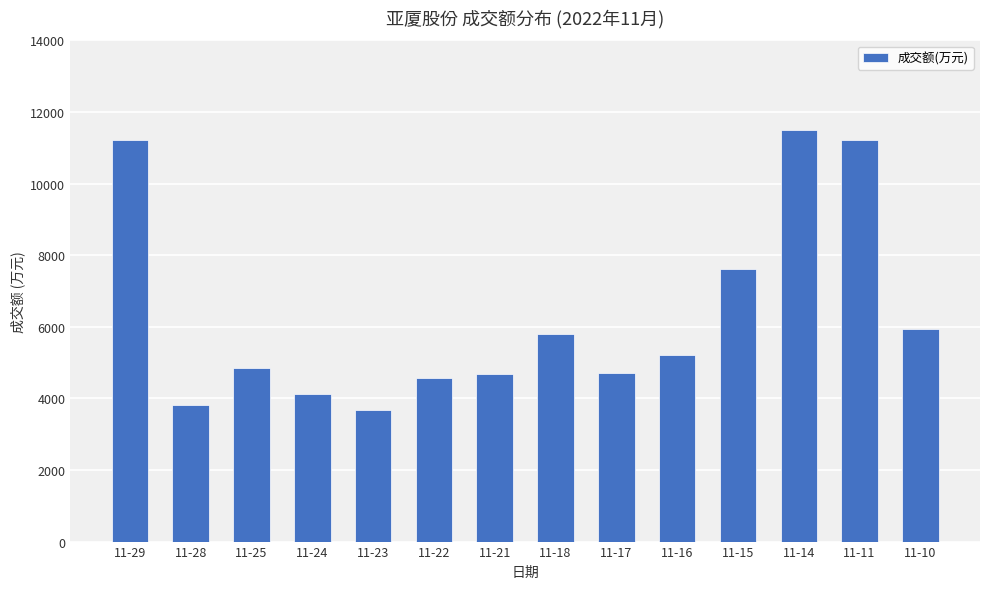

The chart shows a value of 4569 at 11-22. True or false?

True